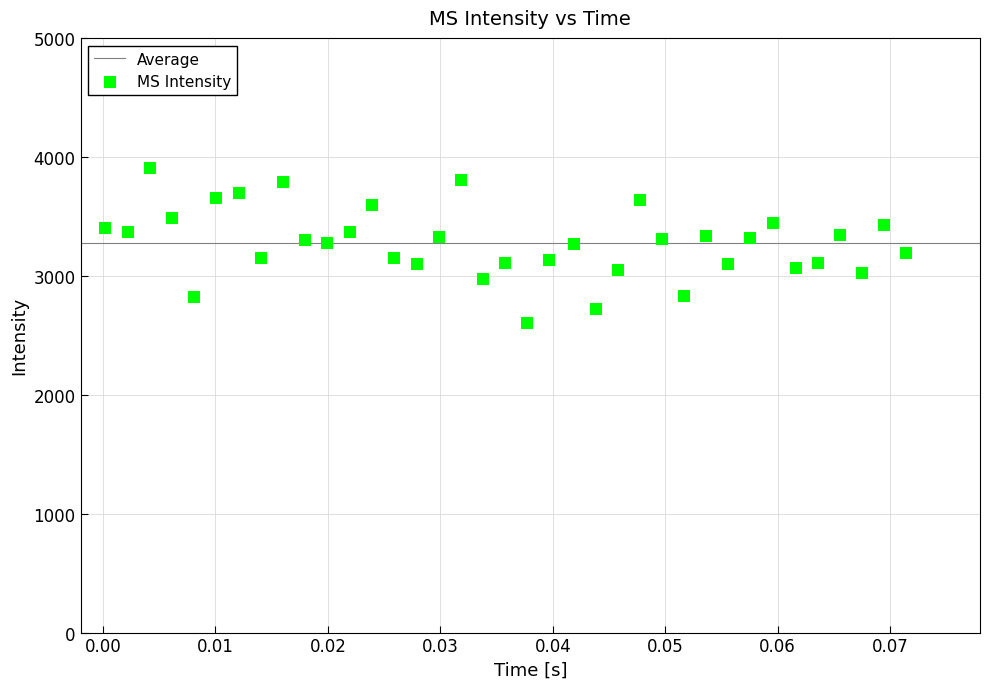

What is the range of Y values (max minus min)?

1296